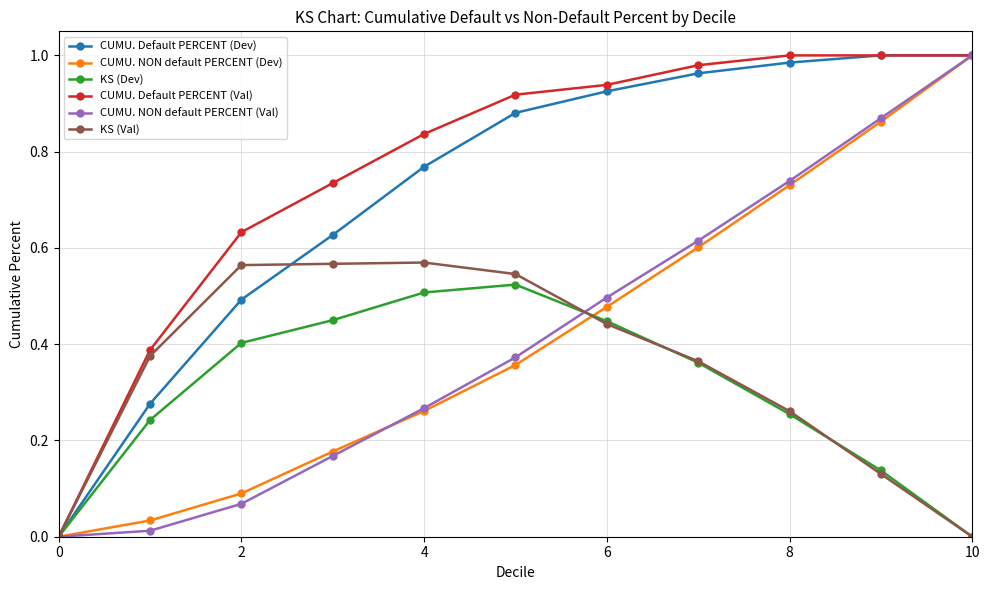

In KS (Dev), how many points are higher than both neighbors (excluding endpoints)?

1